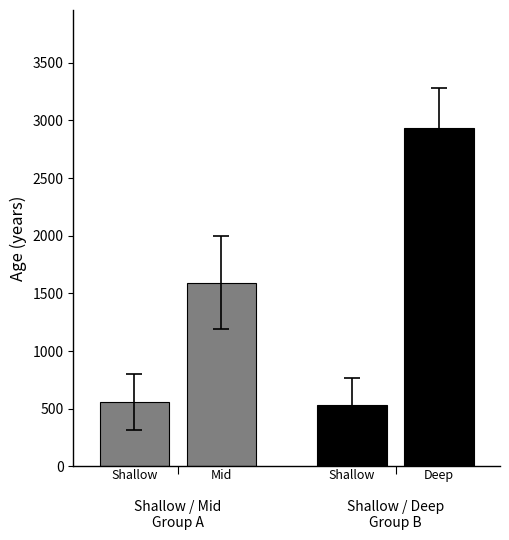

Are the bars horizontal?

No